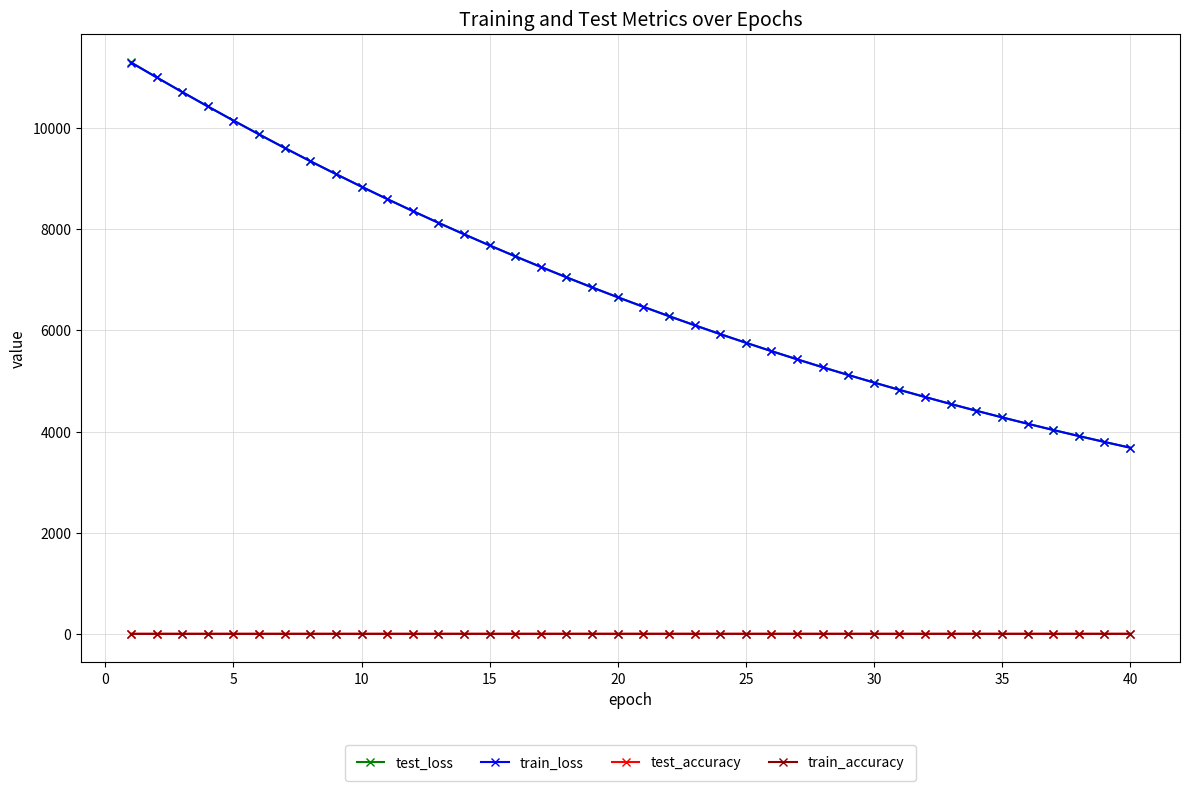

What is the minimum value for train_loss?

3681.5